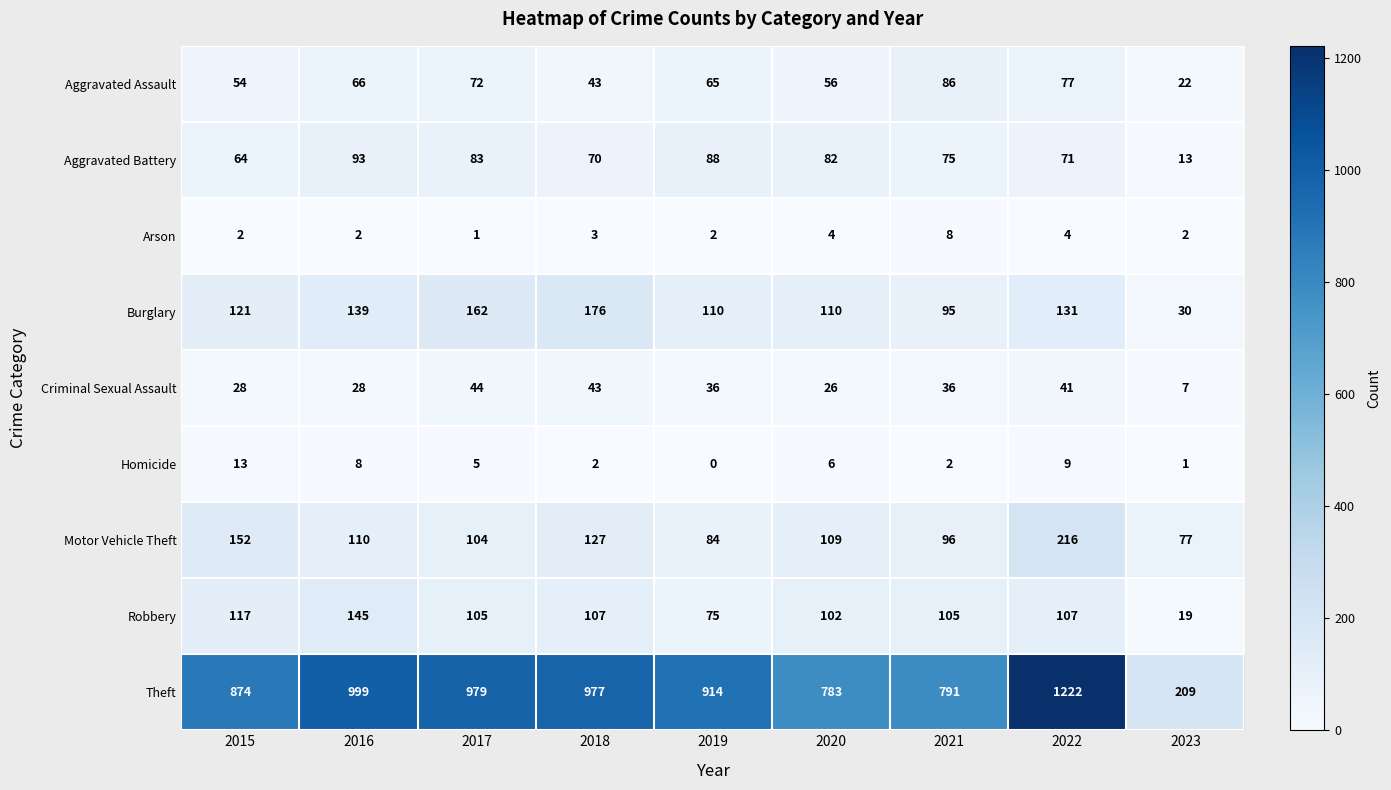

The Homicide series shows 9 at 2017. True or false?

False